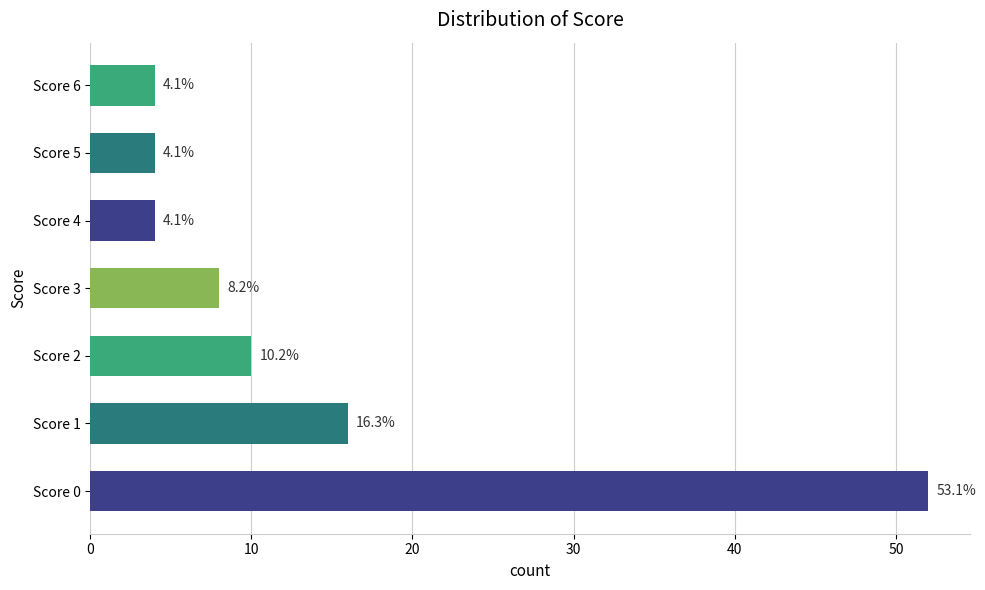

How many bars are there in total?

7